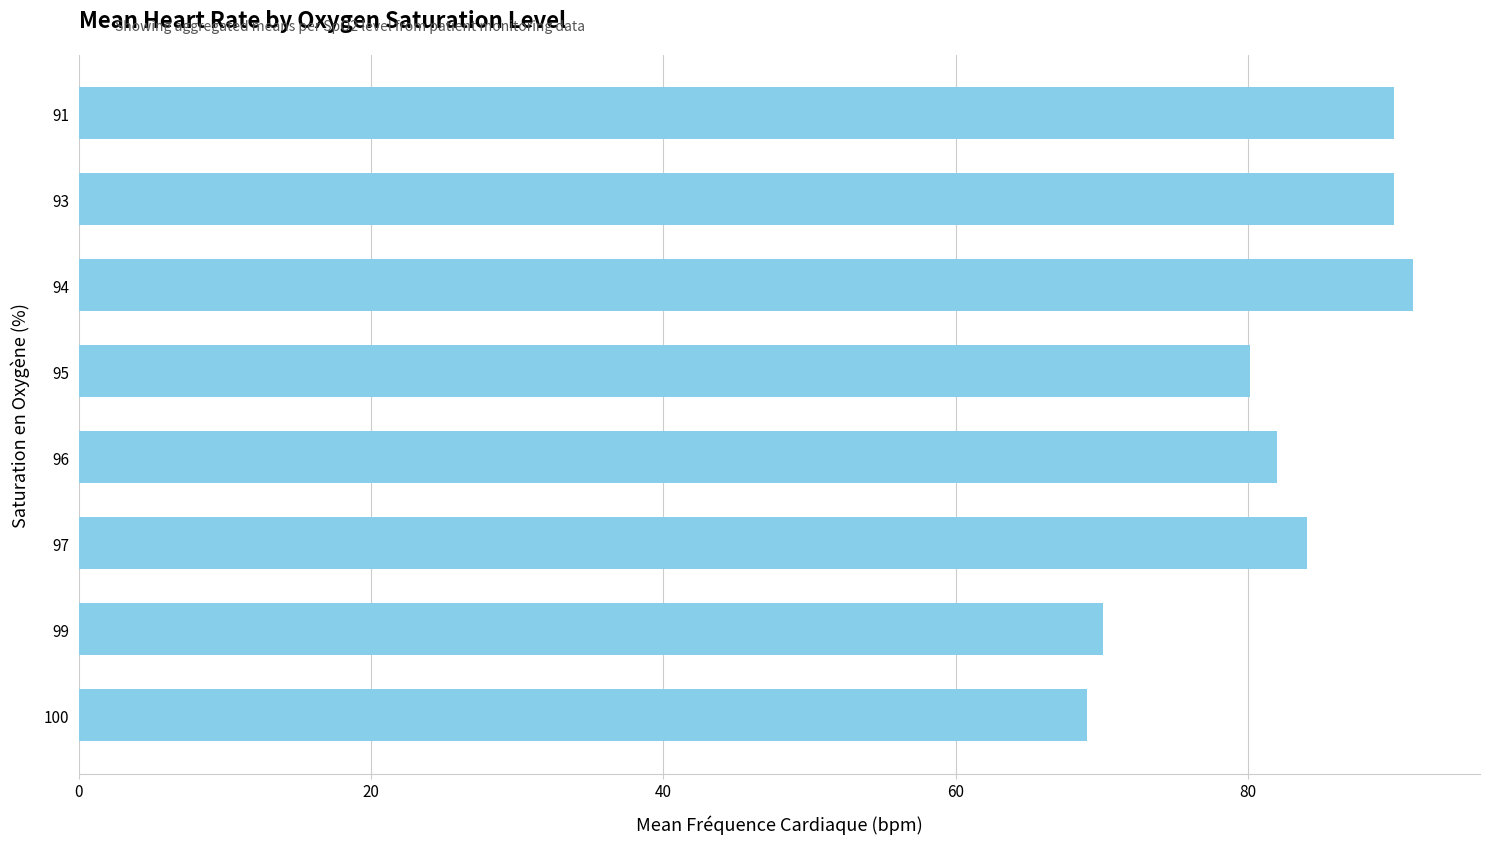

Reading bottom to top, extract all data points from this chart.

69.0	70.1	84.0	82.0	80.1	91.3	90.0	90.0